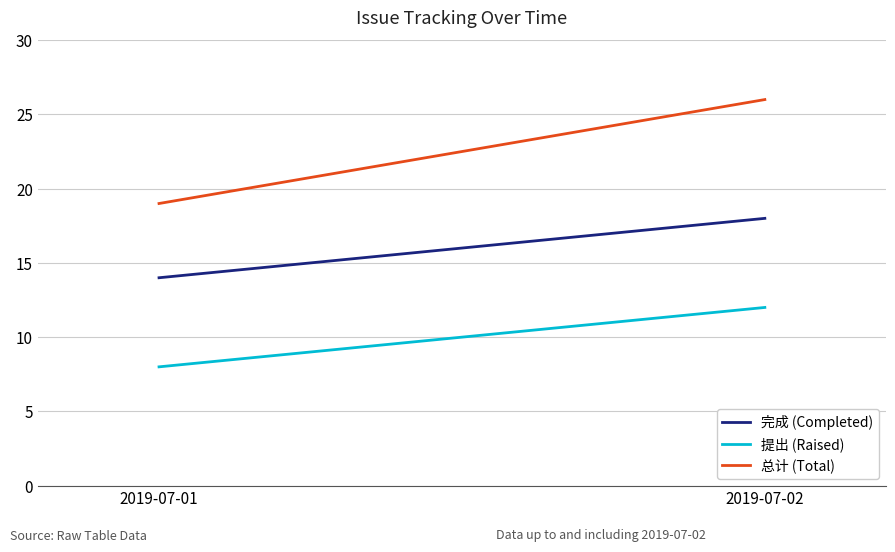

Does the chart display data point markers on the line(s)?

No